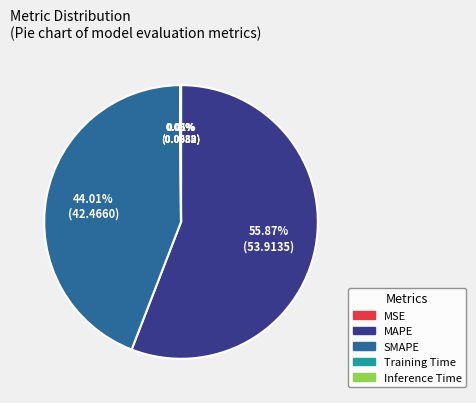

To the nearest percent, what is the difference between the largest and smallest slice percentages?

56%